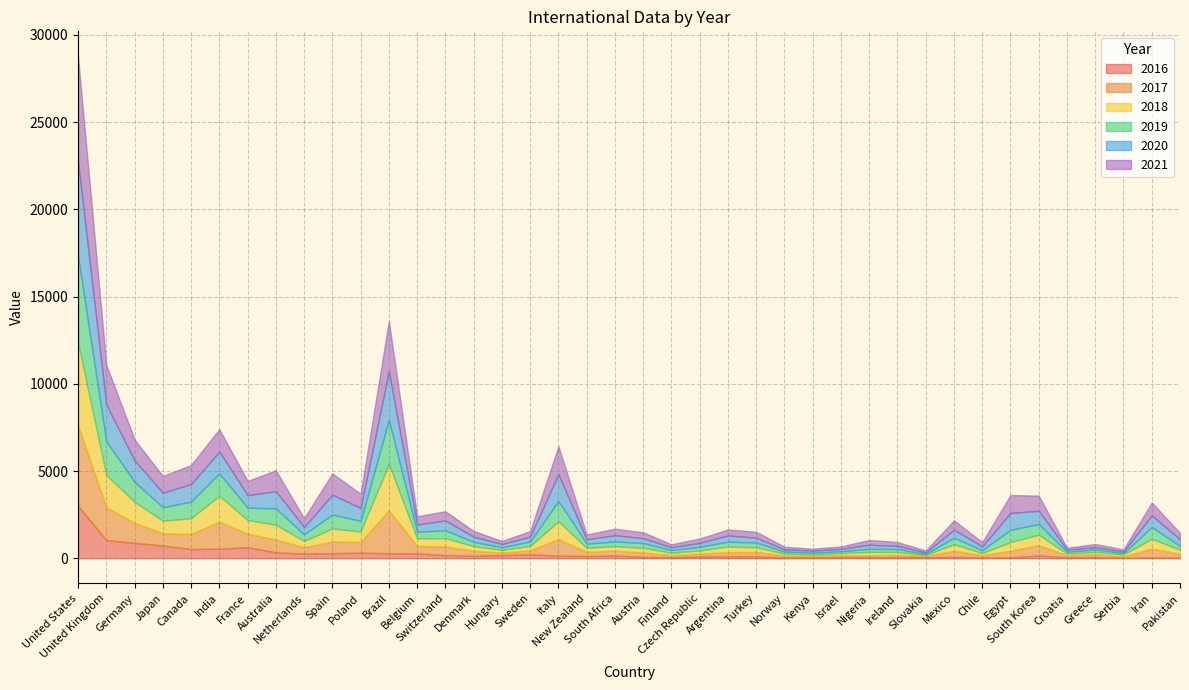

What position from the right is Austria?

20